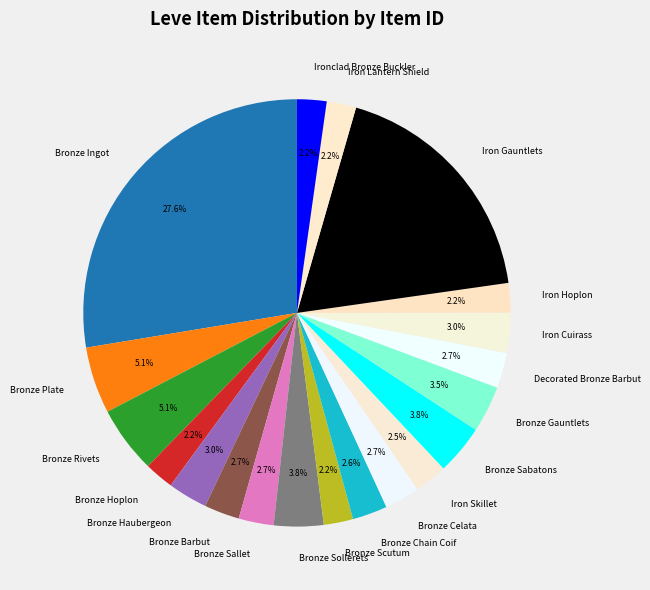

What is the ratio of the value at Bronze Barbut to the value at Bronze Sollerets?

0.7